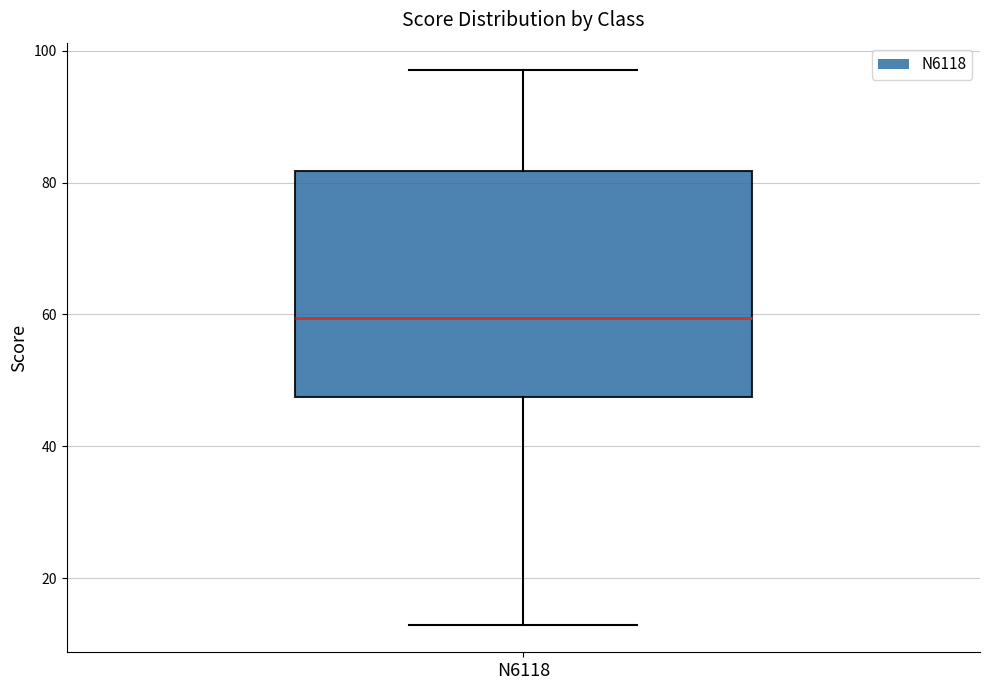

Where does the upper whisker of the box for N6118 end on the y-axis? The values are not printed on the chart, so give them approximately, as read against the axis.

98